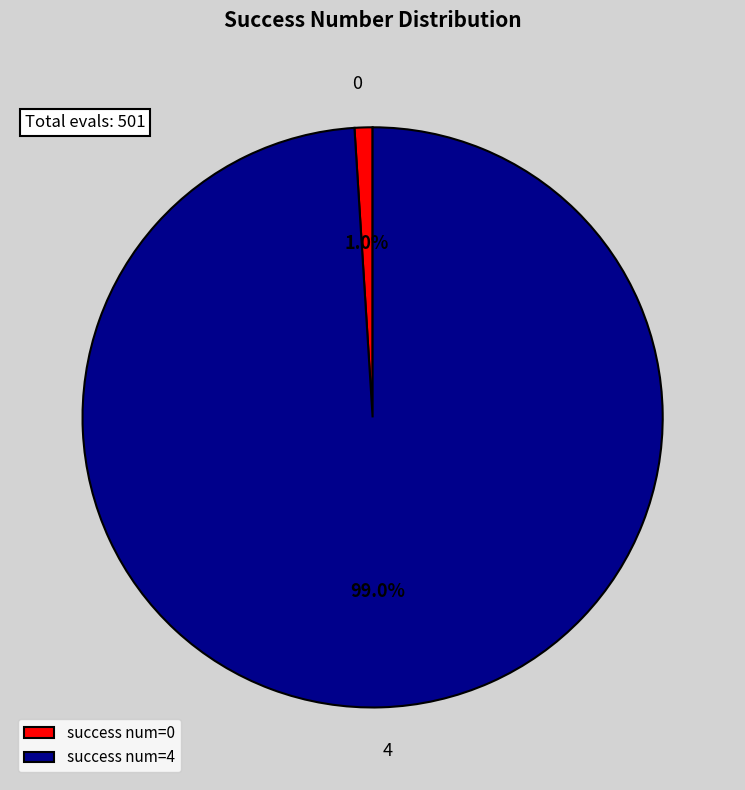

Which category accounts for the majority?

success num=4